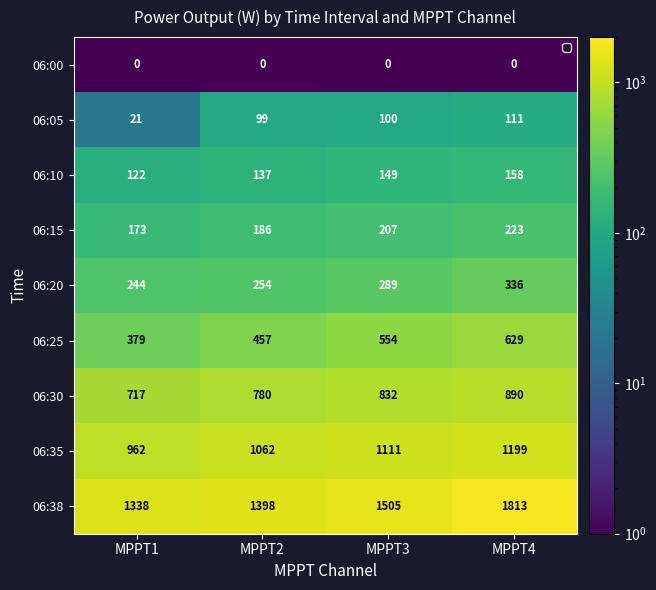

Which label corresponds to the largest value in the chart?

MPPT4